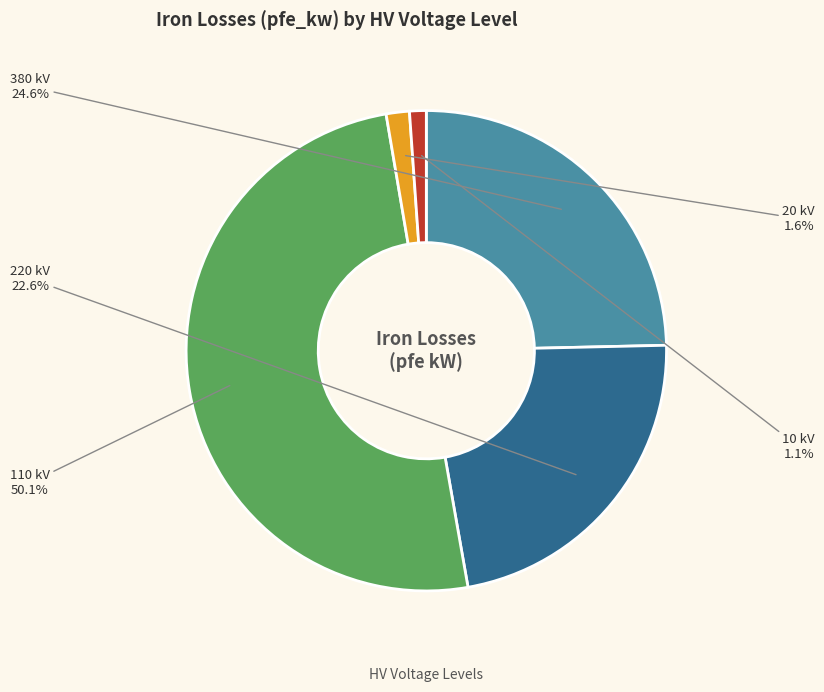

Count the number of slices in the pie.

5